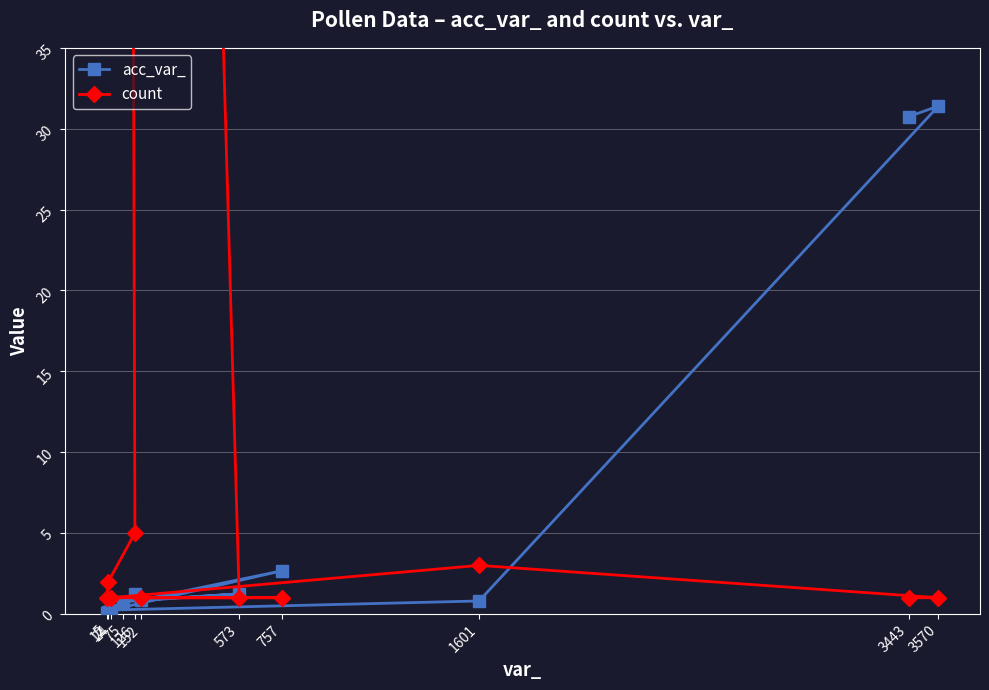

Reading right to left, list all the values displayed in this chart.

acc_var_: 30.8	31.4	0.8	0.2	2.7	0.9	1.2	0.8	1.3	0.1	0.1
count: 1.0	1.0	3.0	1.0	1.0	1.0	1.0	251.0	5.0	2.0	1.0